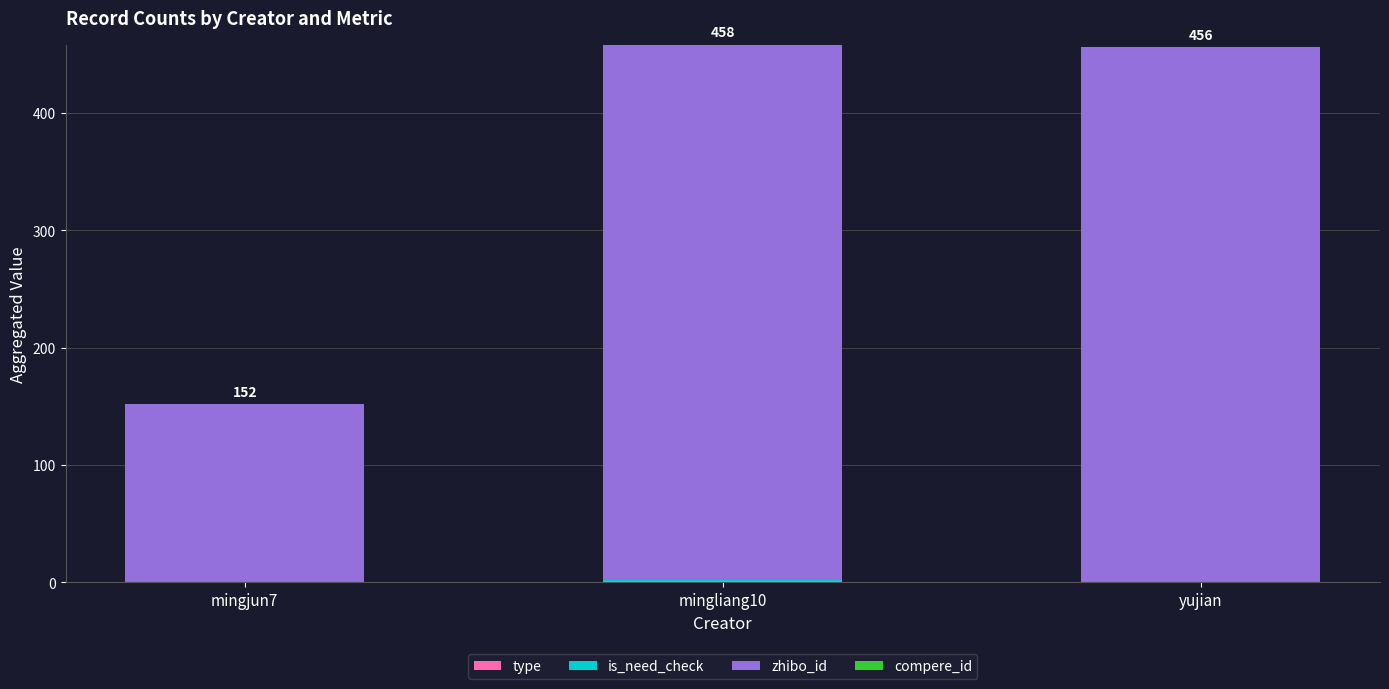

At which label is zhibo_id closest to 304?

mingjun7